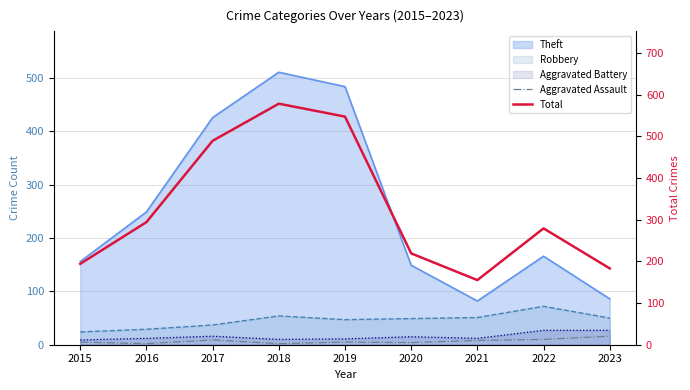

True or false: Total has more than 2 interior local peaks.

False